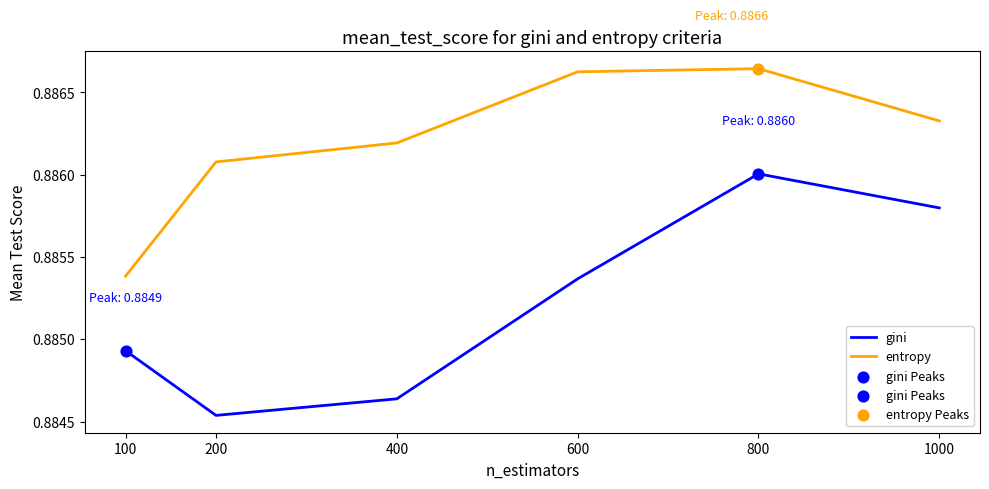

At how many categories does at least one series exceed 0?

6